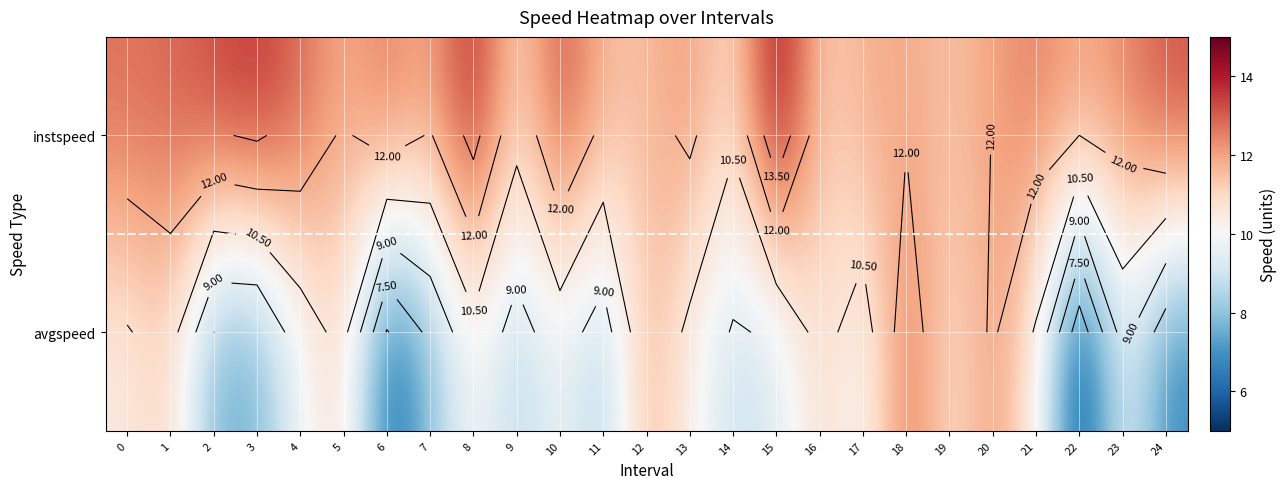

At 2, list the series in order from smallest to largest.

avgspeed, instspeed